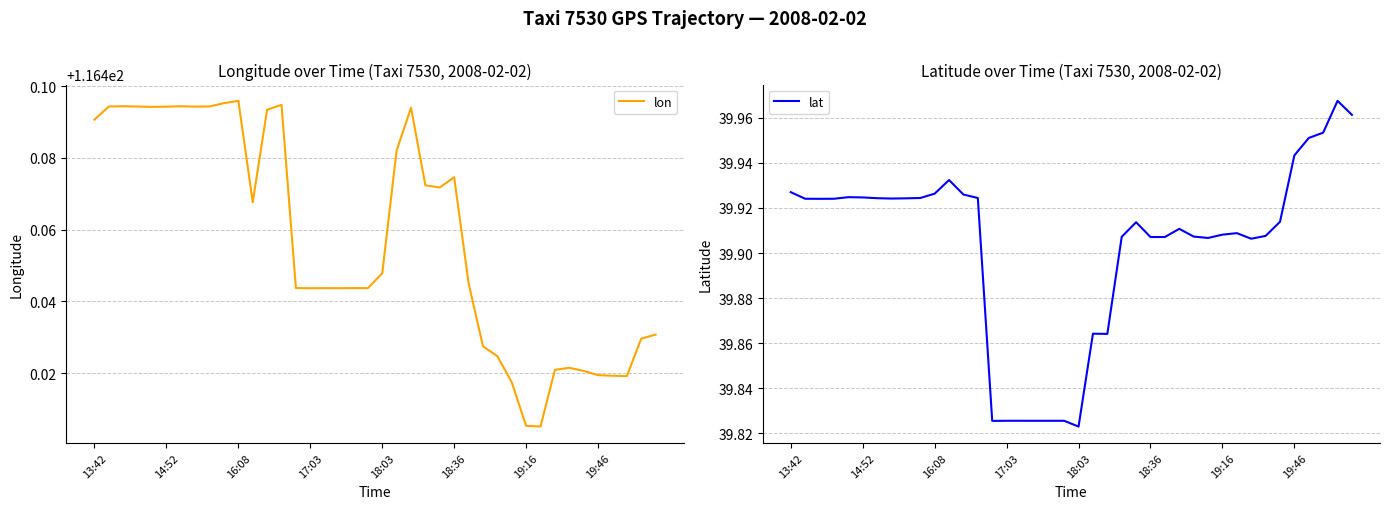

True or false: lon has a value of 28.7 at 19:46.

False